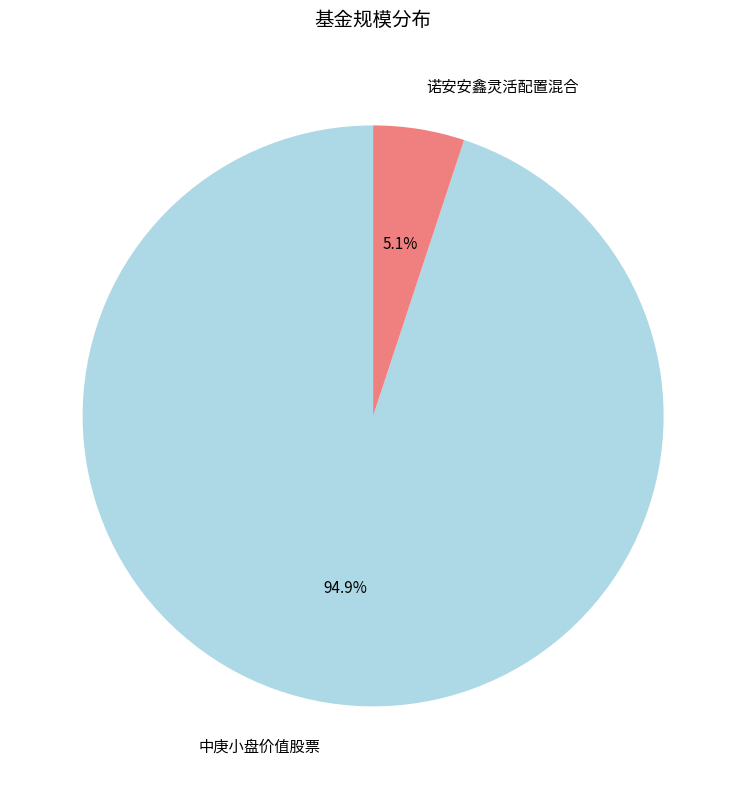

To the nearest percent, what portion does 诺安安鑫灵活配置混合 represent?

5%